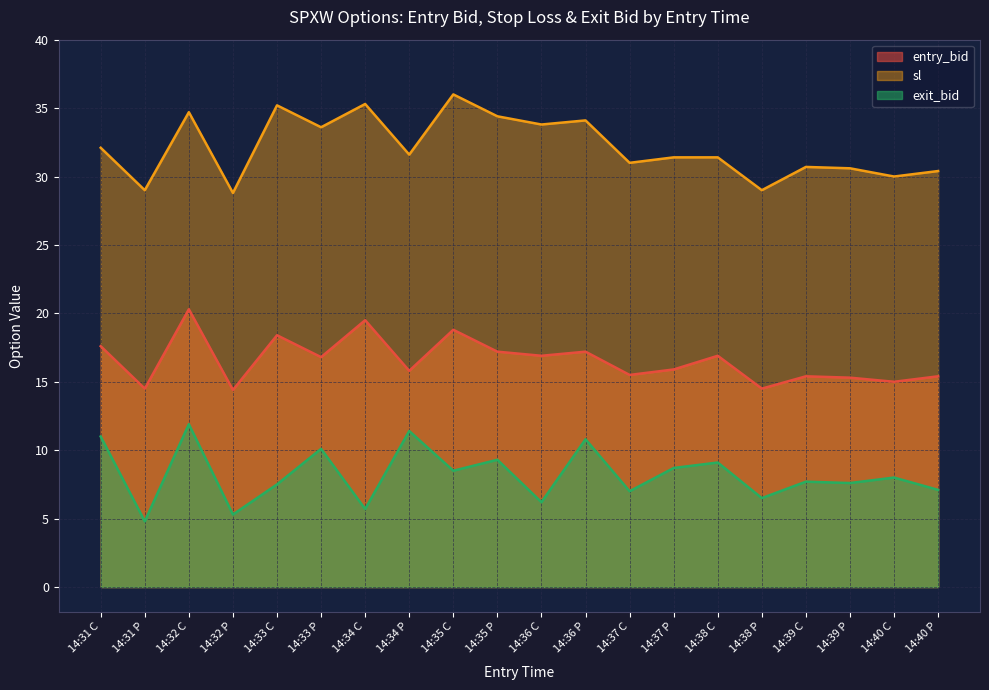

True or false: sl and entry_bid cross at least once.

False